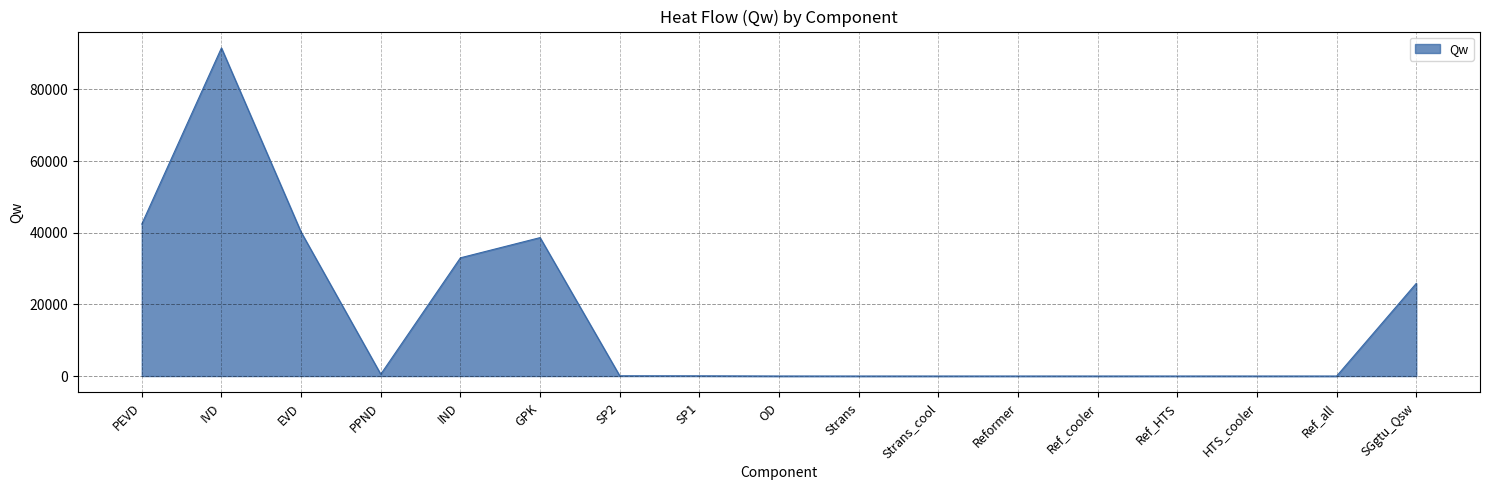

What is the average value?

16014.9